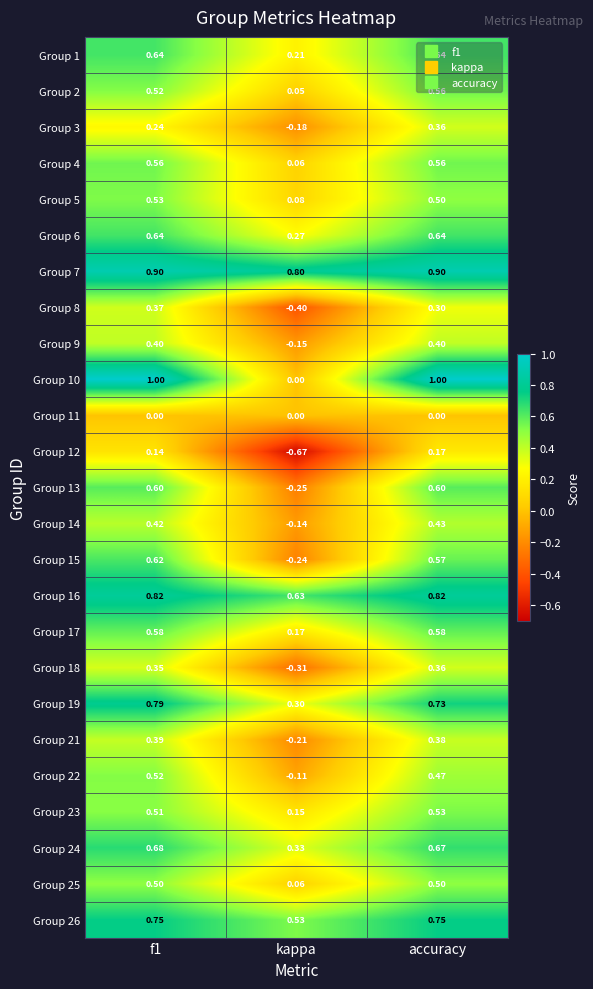

At how many categories does at least one series exceed 0?

3